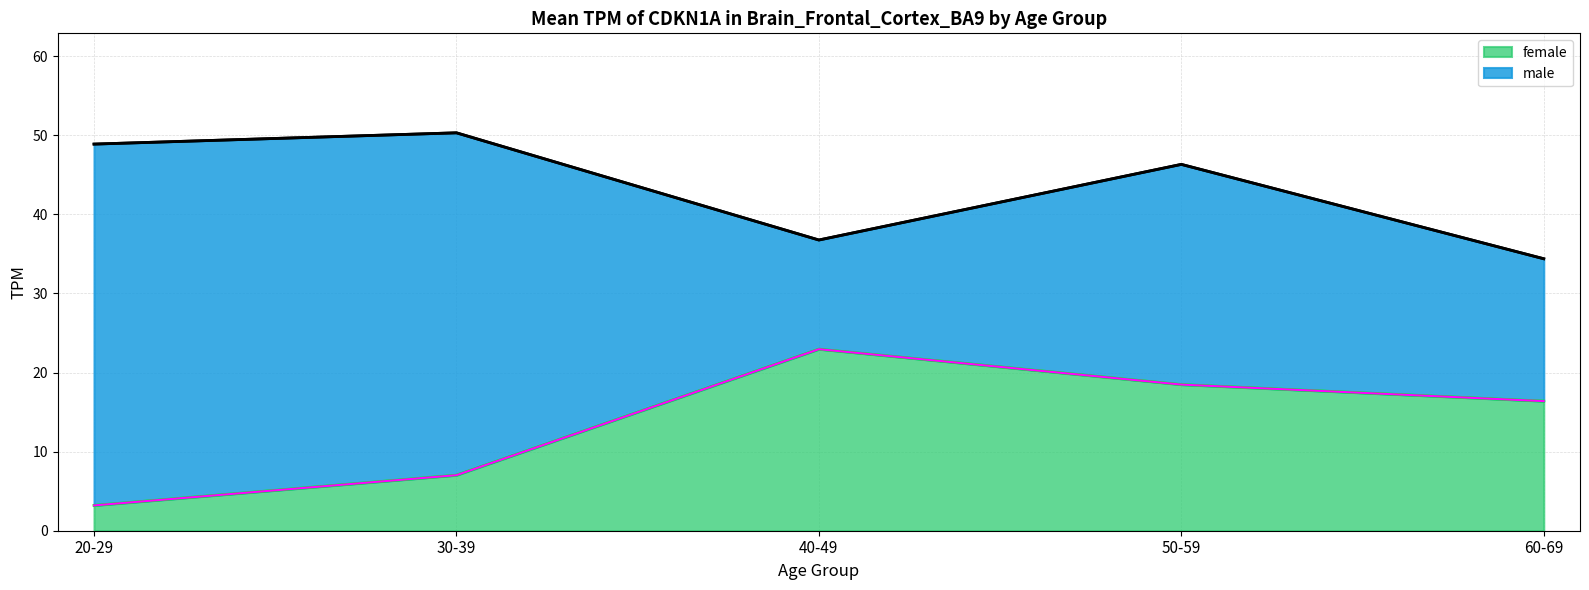

List the labels in order of value, largest first.

40-49, 50-59, 60-69, 30-39, 20-29